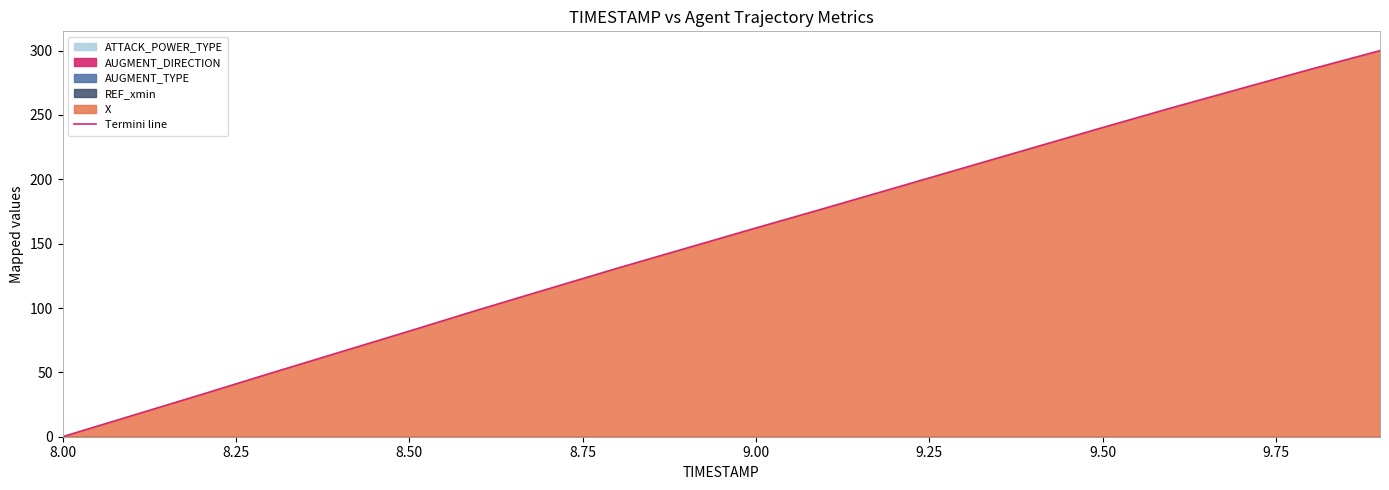

True or false: Termini line has a value of -145.9 at 8.00.

False